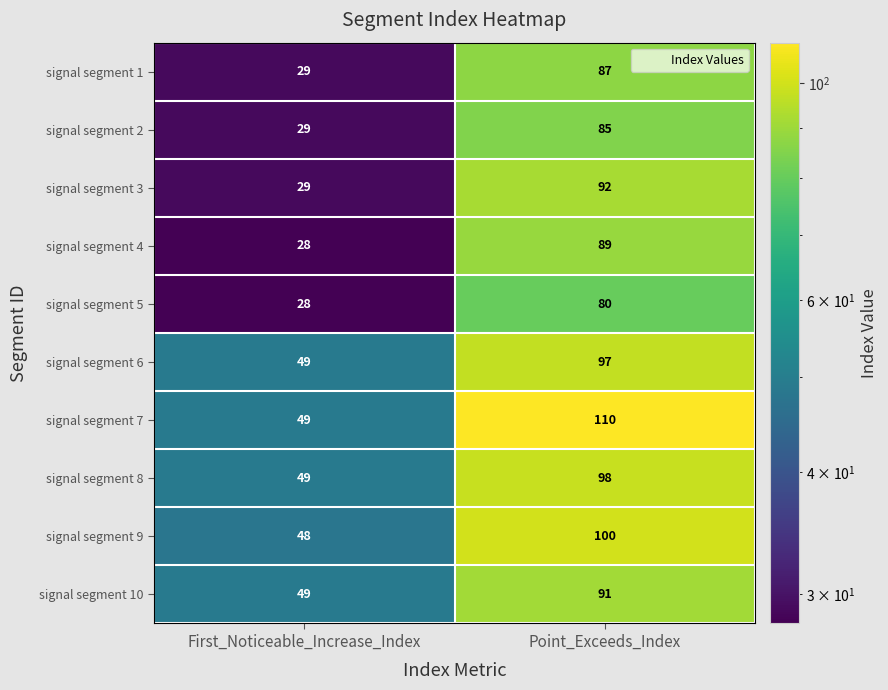

How many series are shown in this chart?

10